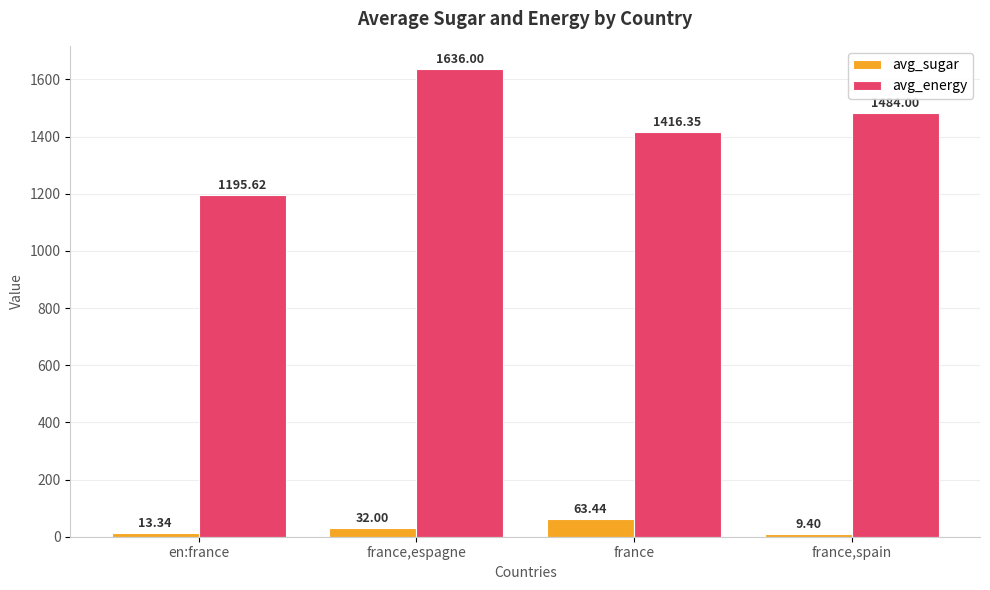

The avg_energy series shows 1195.6 at en:france. True or false?

True